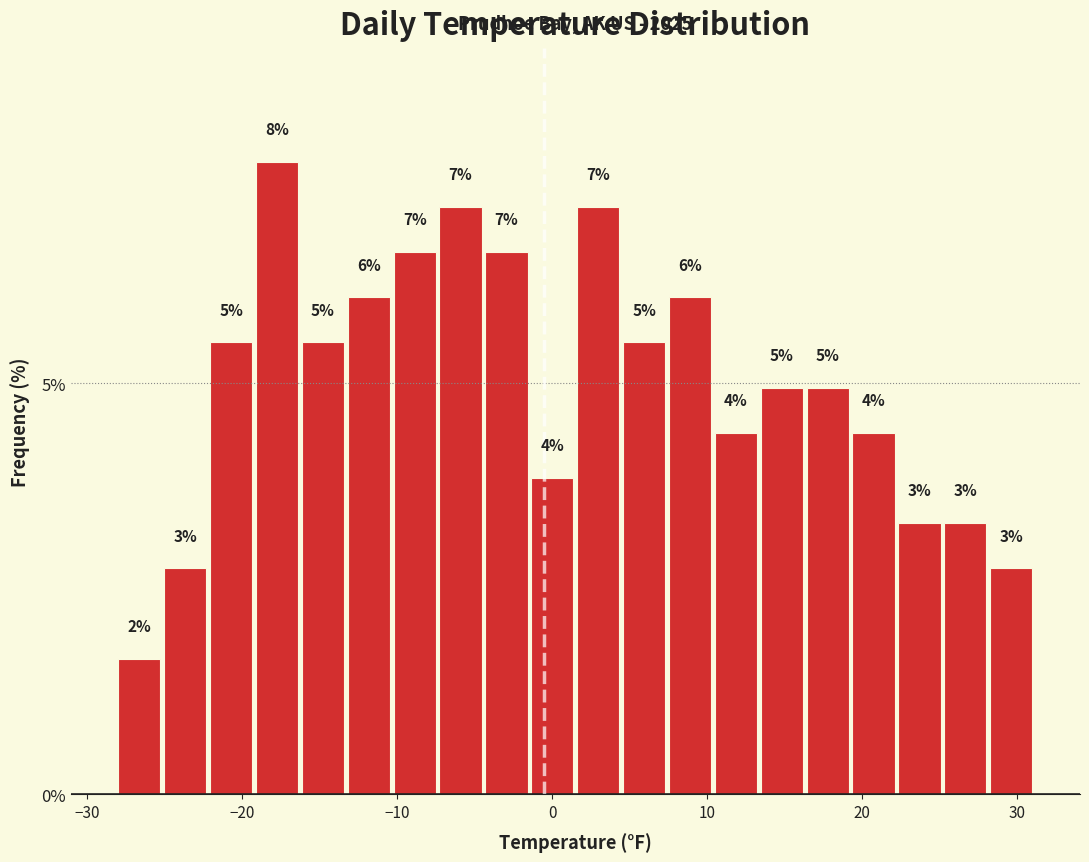

Around what value on the x-axis is the tallest bar? Give the approximate position of its centre, as read against the axis.

-18